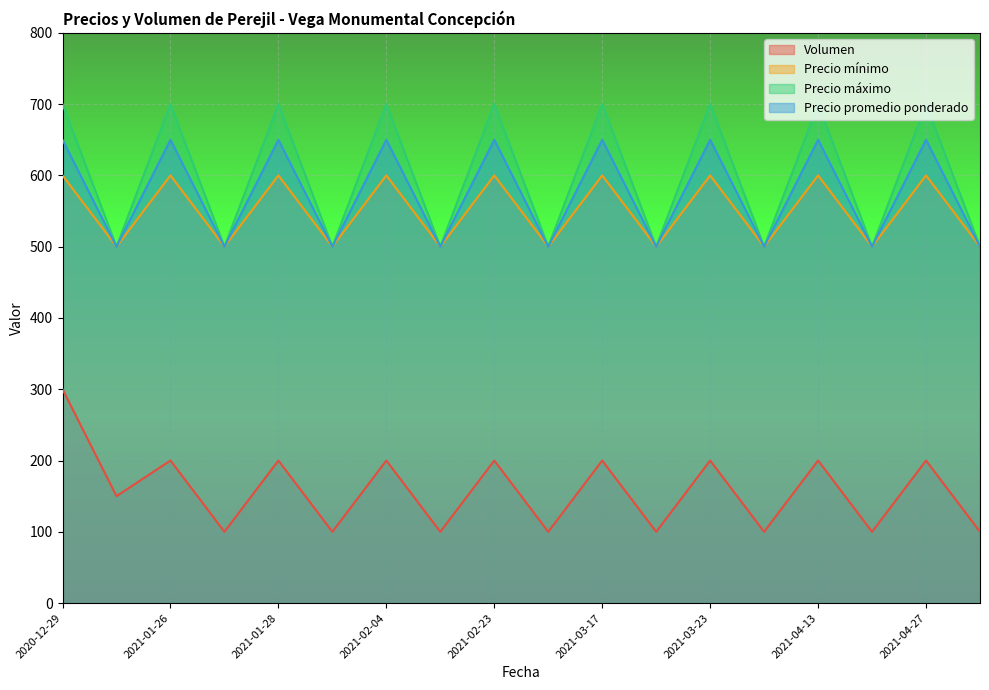

At which category is the sum across all series the highest?

2020-12-29